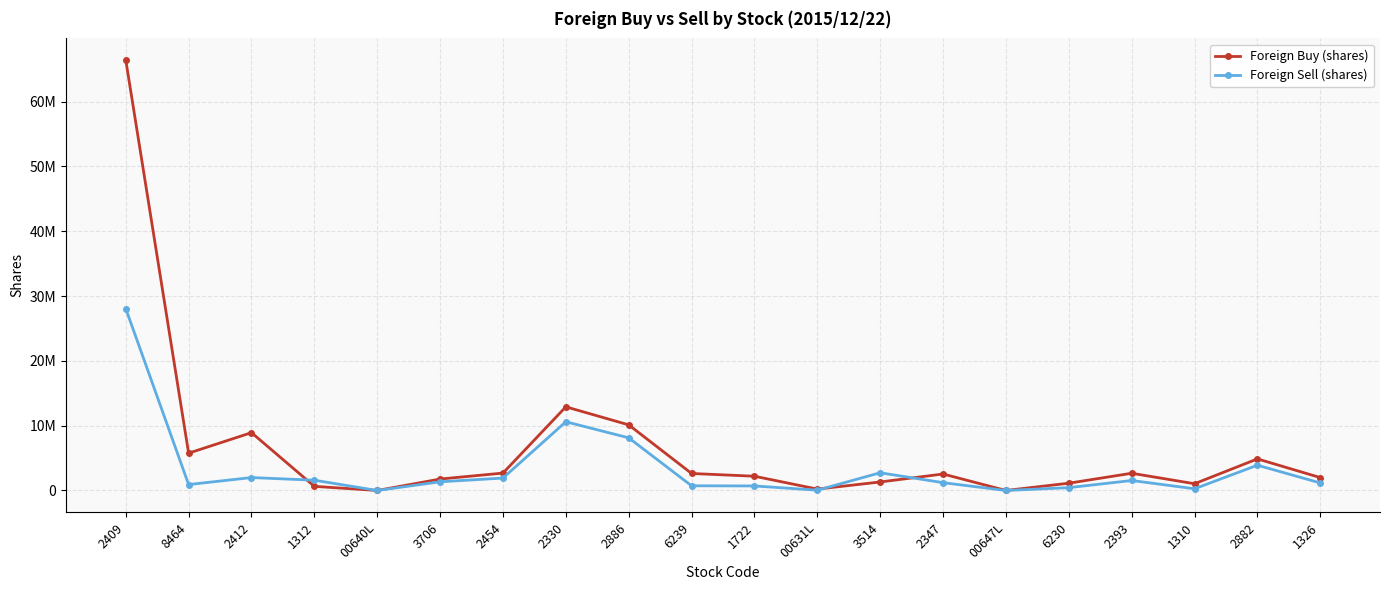

What are all the series names shown in the legend?

Foreign Buy (shares), Foreign Sell (shares)